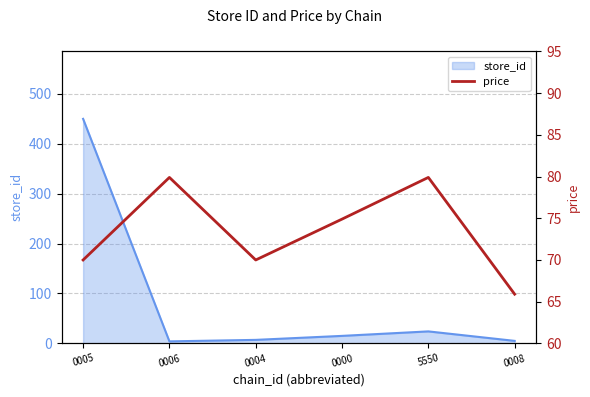

What is the difference between the second highest and second lowest values?

9.9